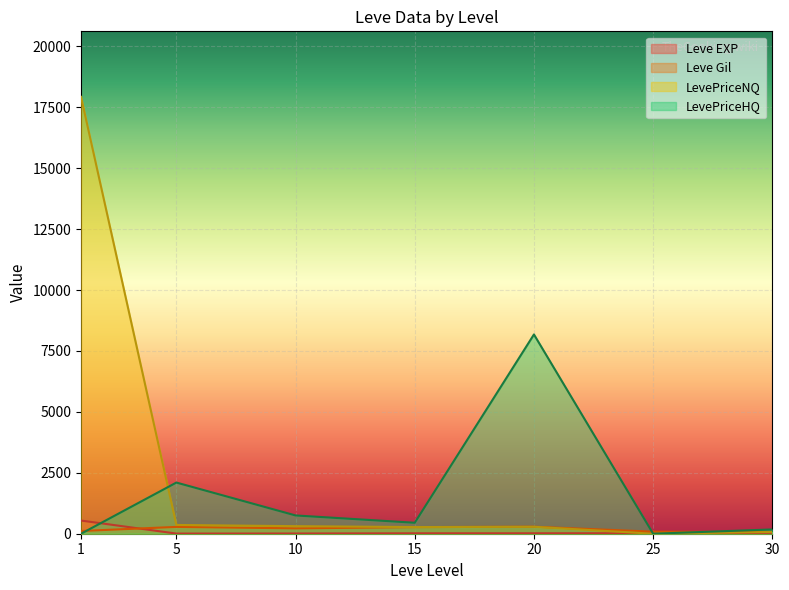

What value does the LevePriceHQ series have at 15, to the nearest 10?

450